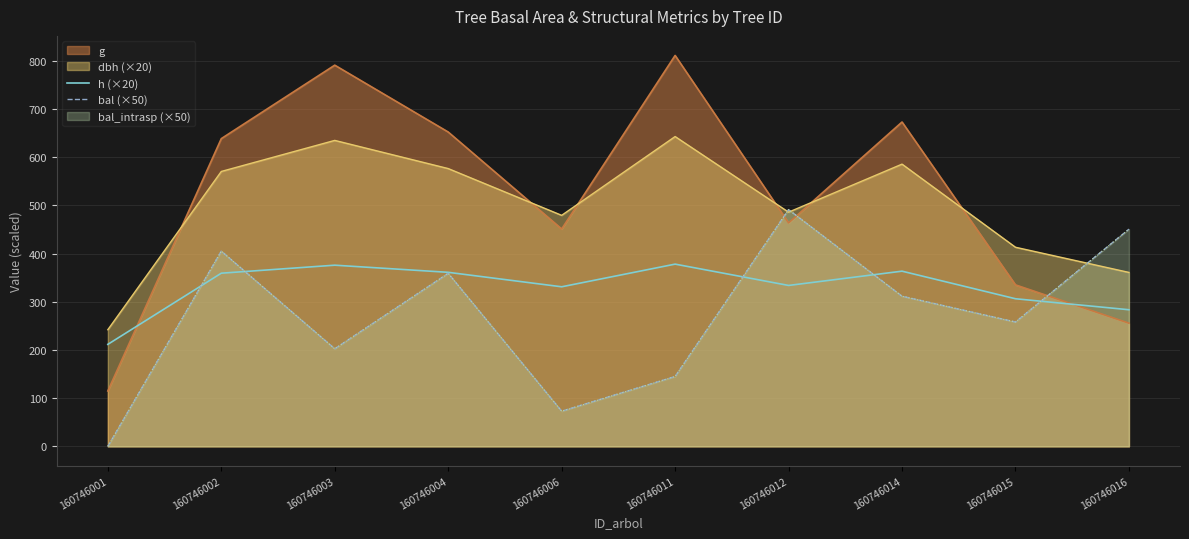

Read the bal (×50) value at 160746015.

258.0